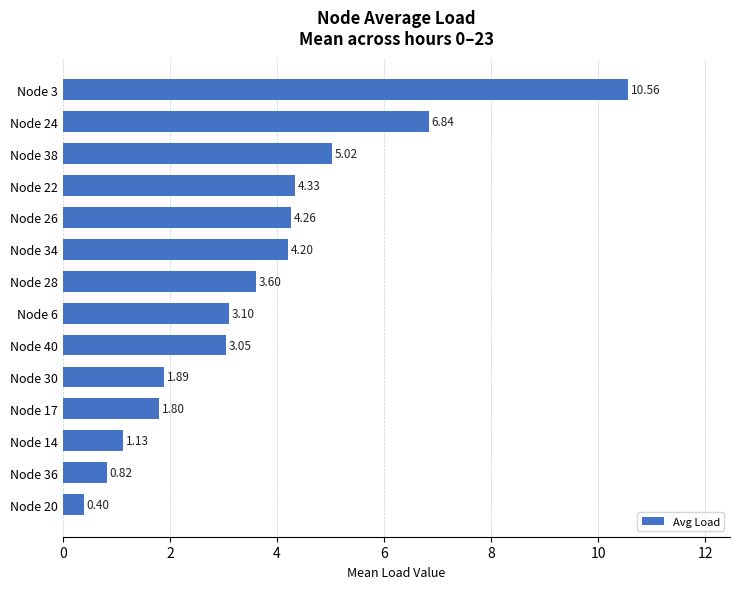

Between Node 3 and Node 24, which is larger?

Node 3